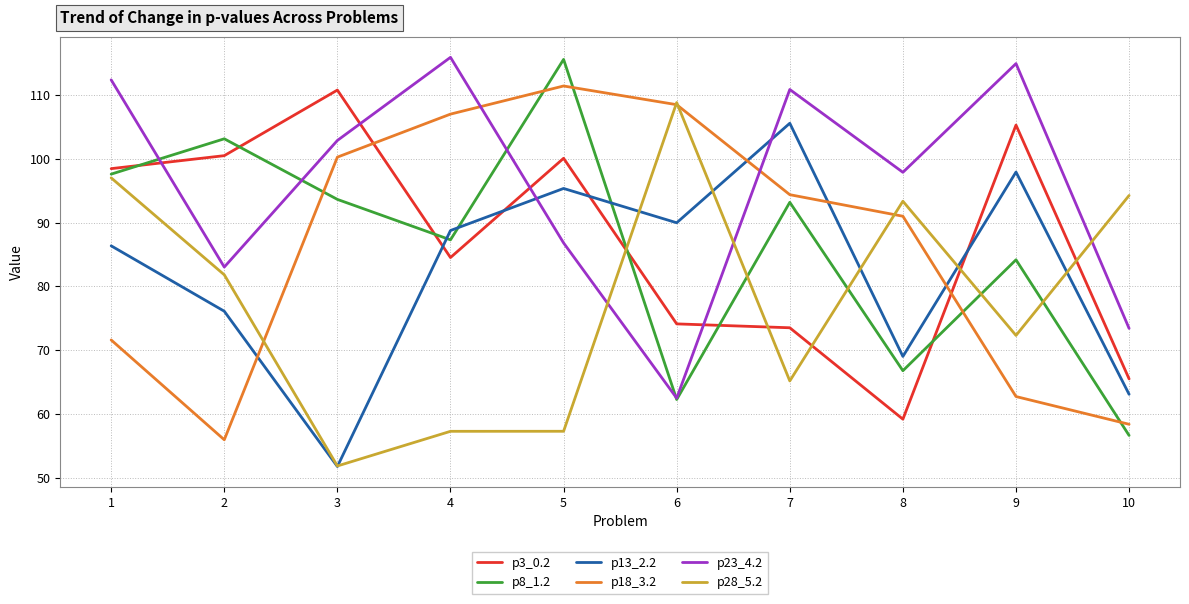

At how many categories does at least one series exceed 56?

10